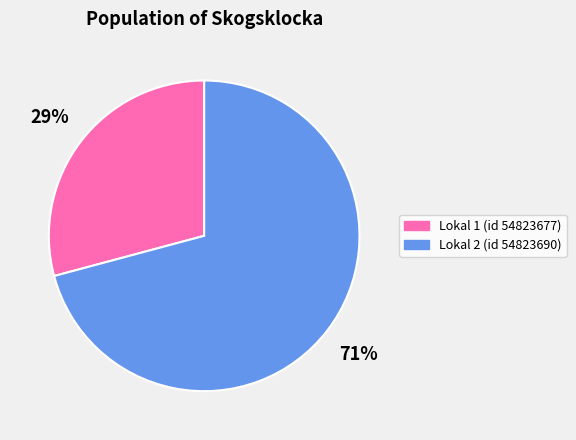

To the nearest percent, what is the average slice percentage?

50%